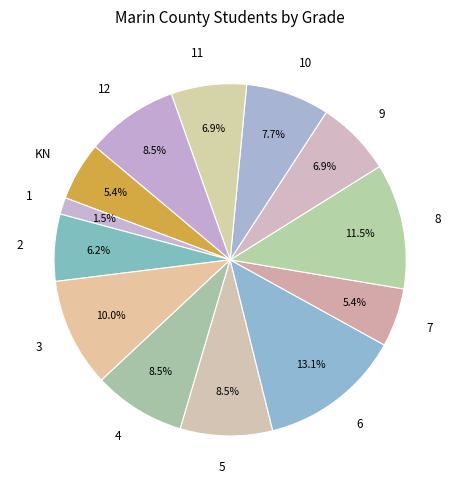

What is the largest slice in the pie chart?

6